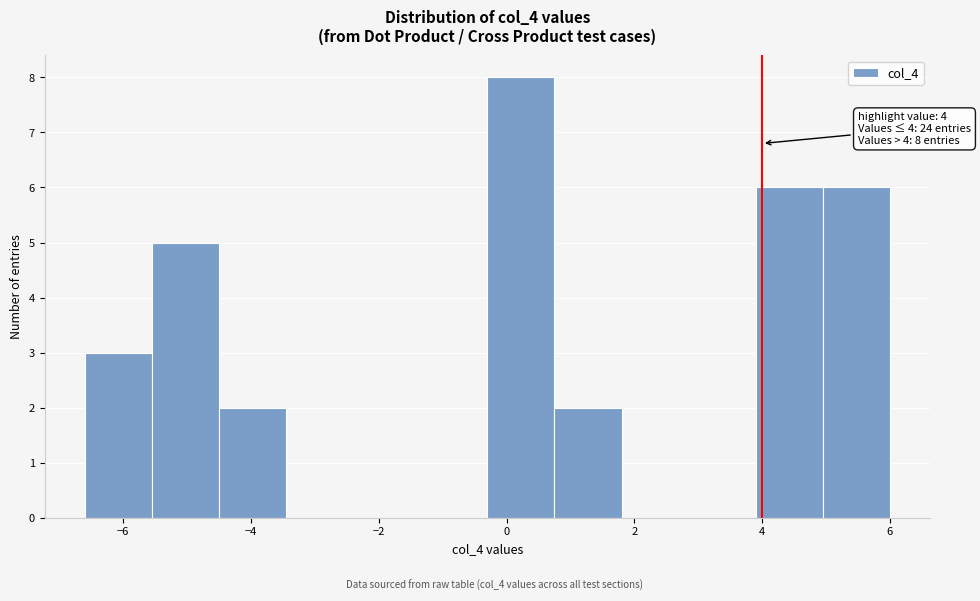

Over which range of the x-axis is the bar tallest?

-0.30 to 0.75